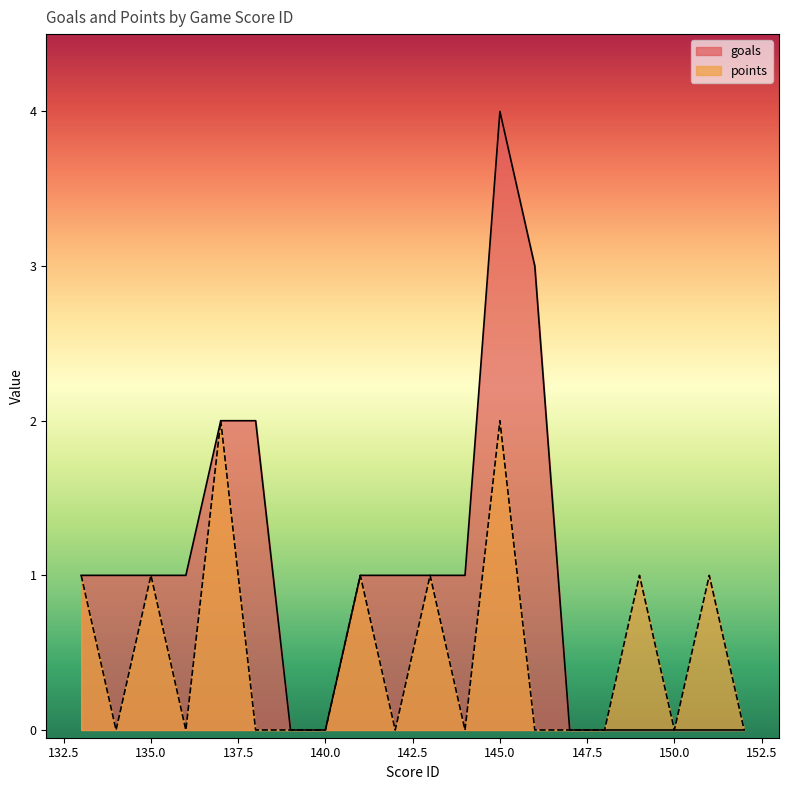

How many values in goals are above zero?

12